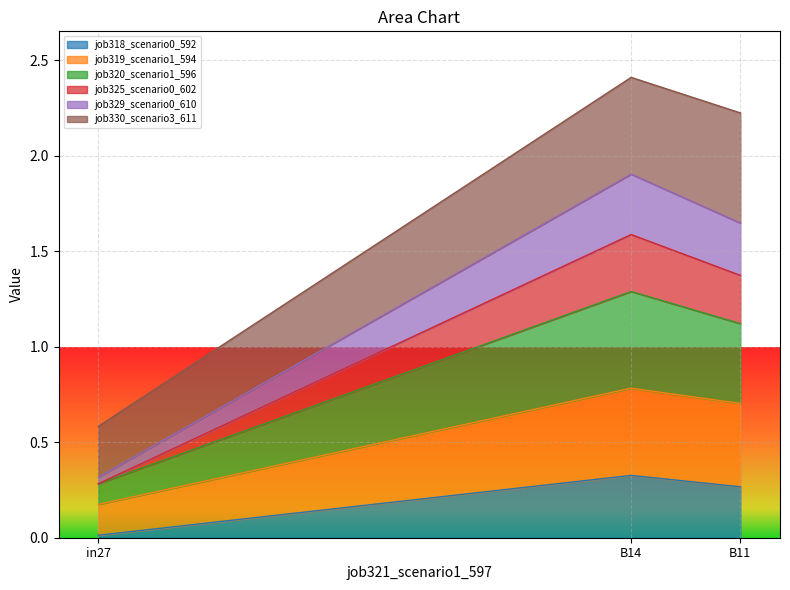

Which category has the lowest value in the job318_scenario0_592 series?

in27